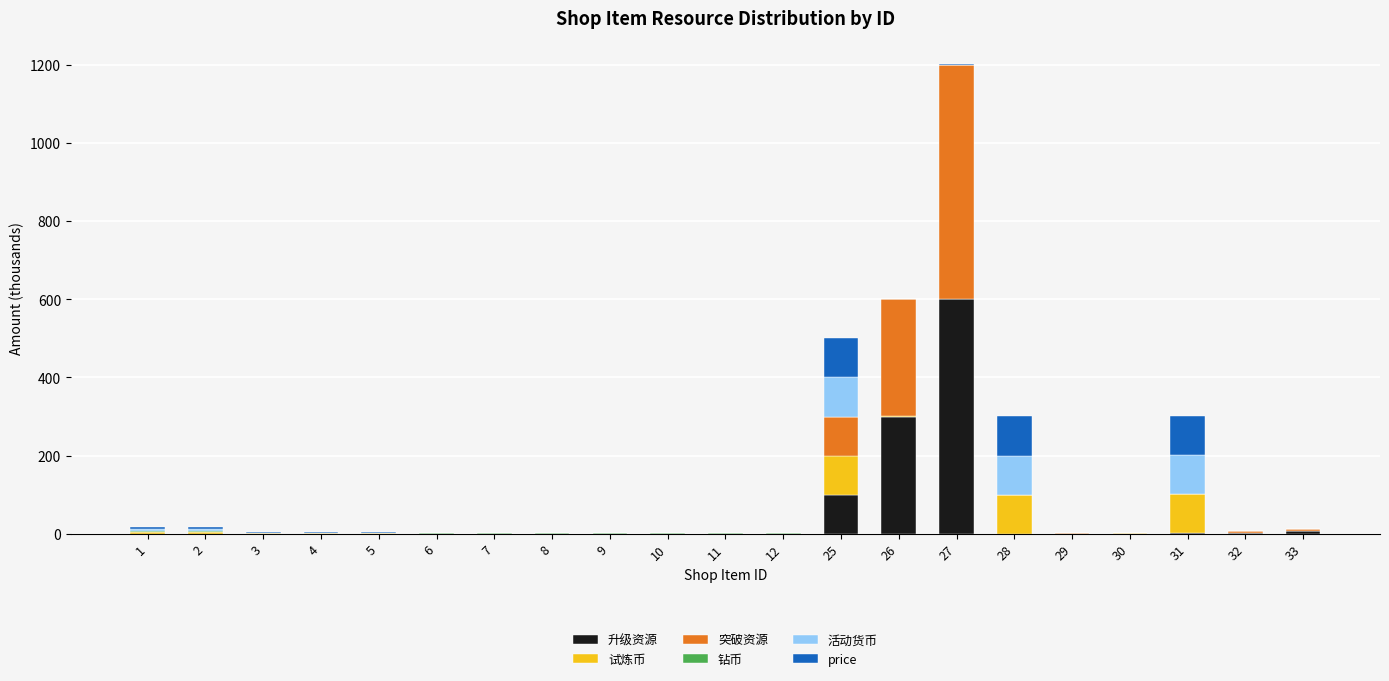

Which category has the highest value in the 升级资源 series?

27